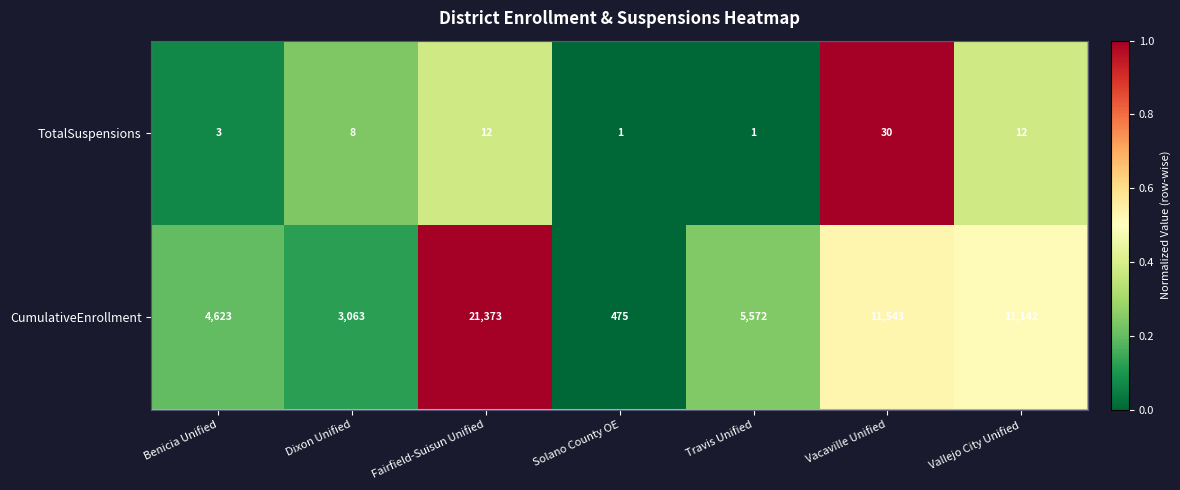

What is the sum of all TotalSuspensions values?

67